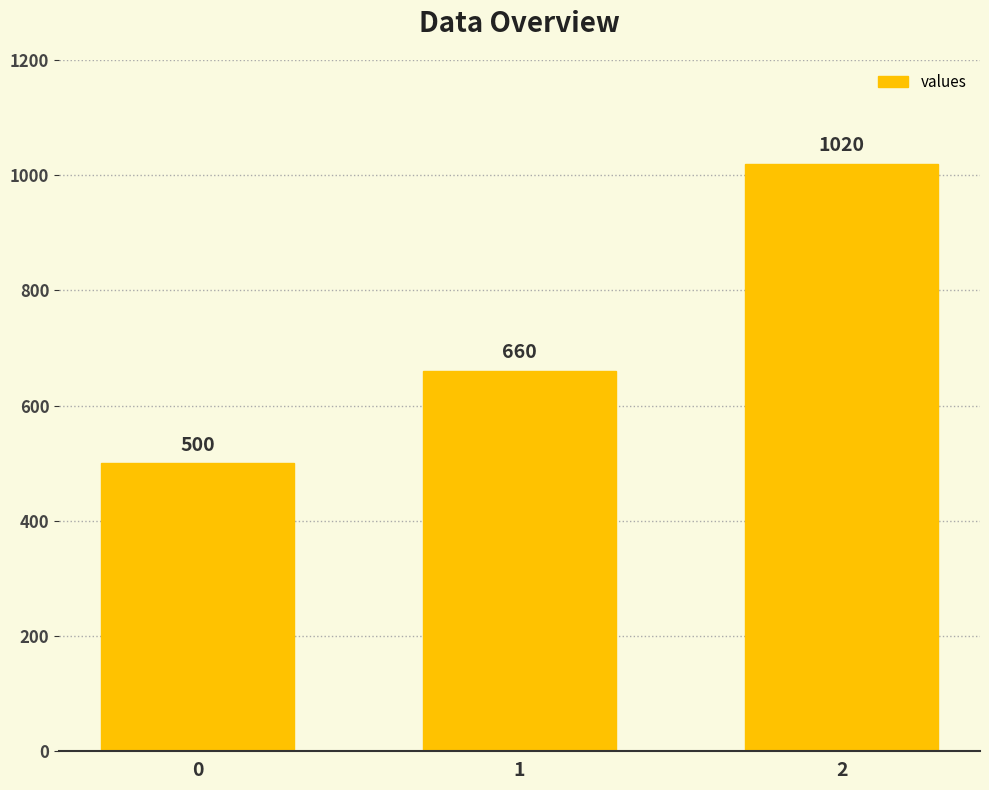

The value at 1 is 962. True or false?

False